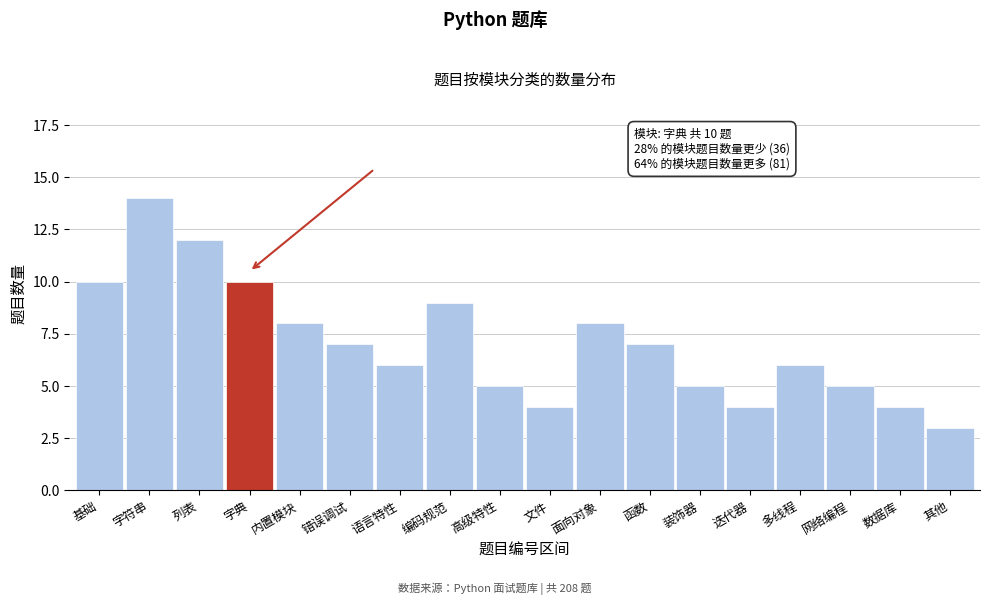

Reading left to right, extract all data points from this chart.

10	14	12	10	8	7	6	9	5	4	8	7	5	4	6	5	4	3